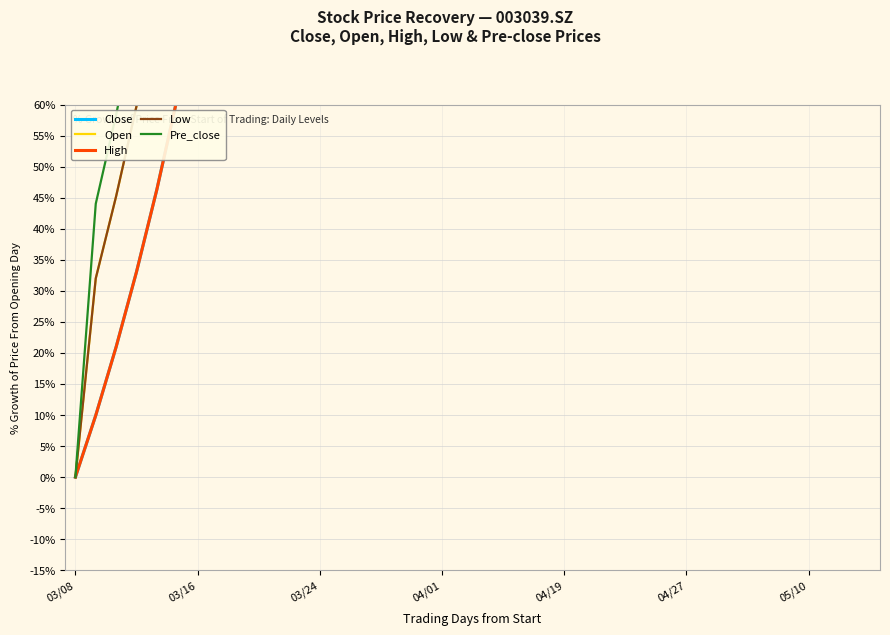

Does the chart have visible grid lines?

Yes